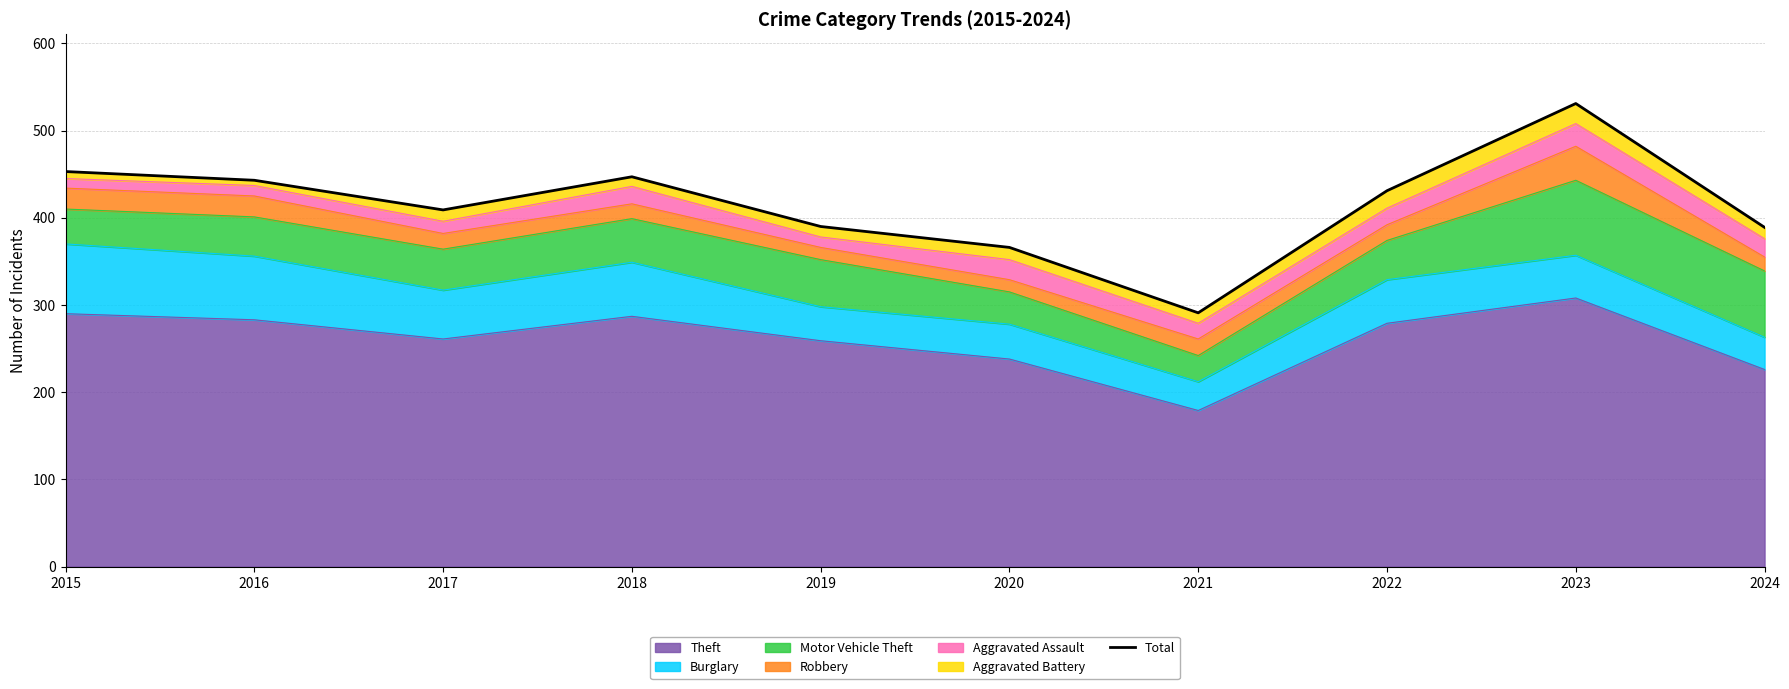

What is the difference between the values at 2019 and 2020?

24